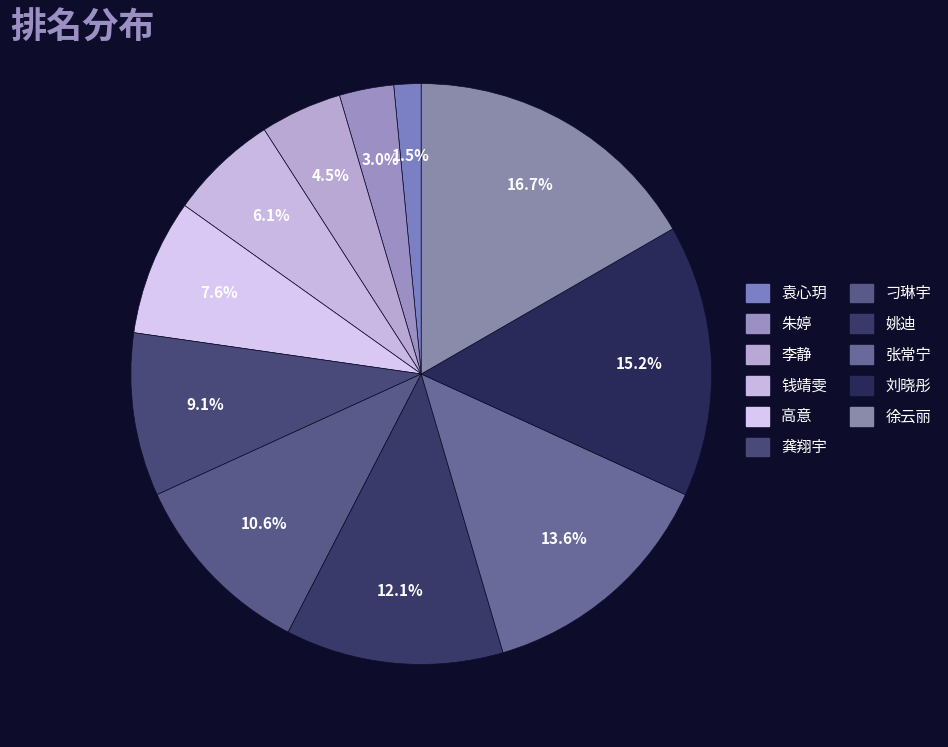

What percentage is NOT represented by 李静?

95.5%